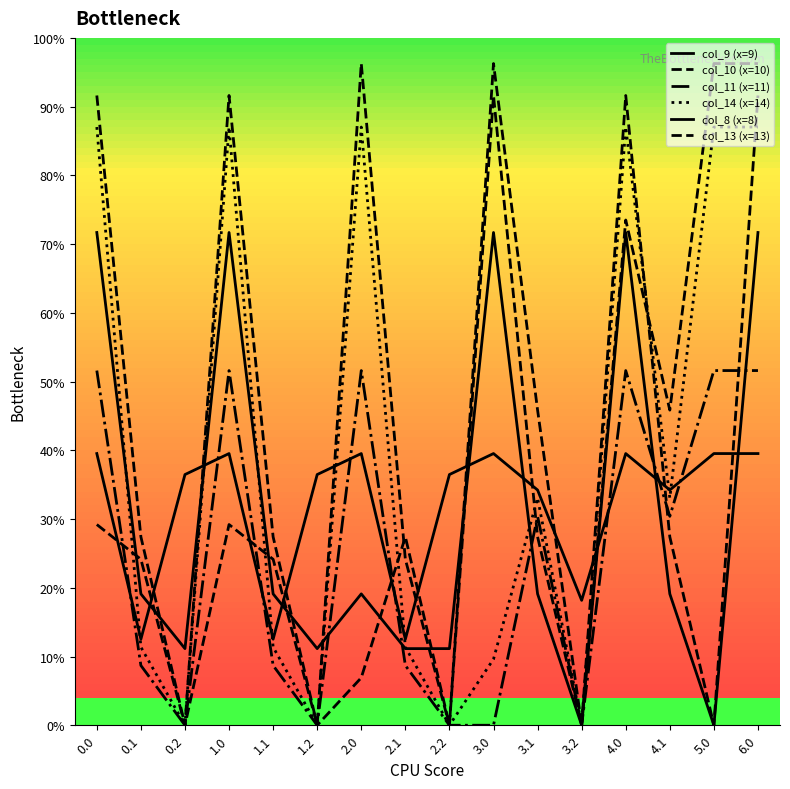

Does the chart have visible grid lines?

No